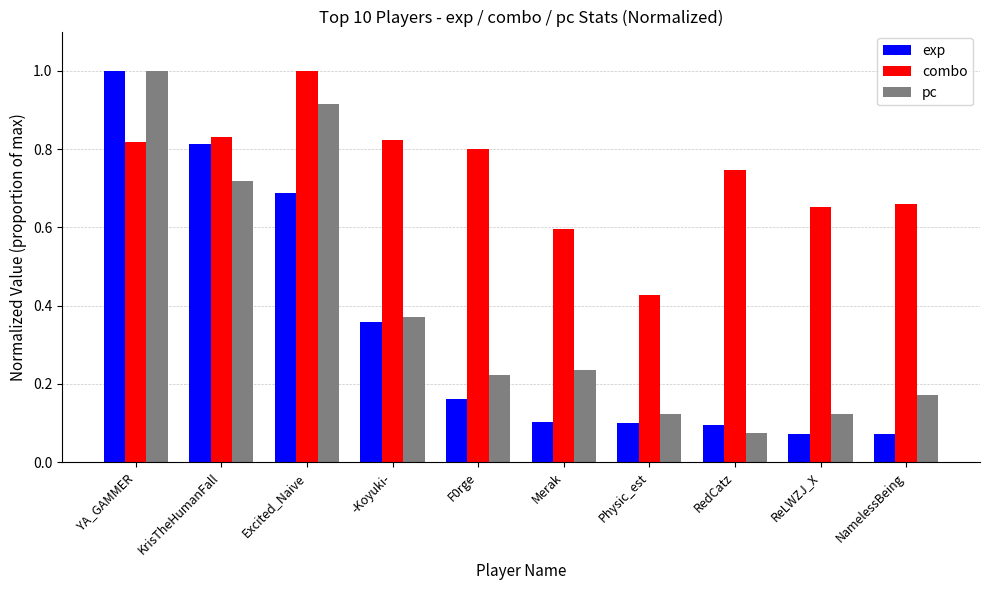

What is the sum of all pc values?

4.0